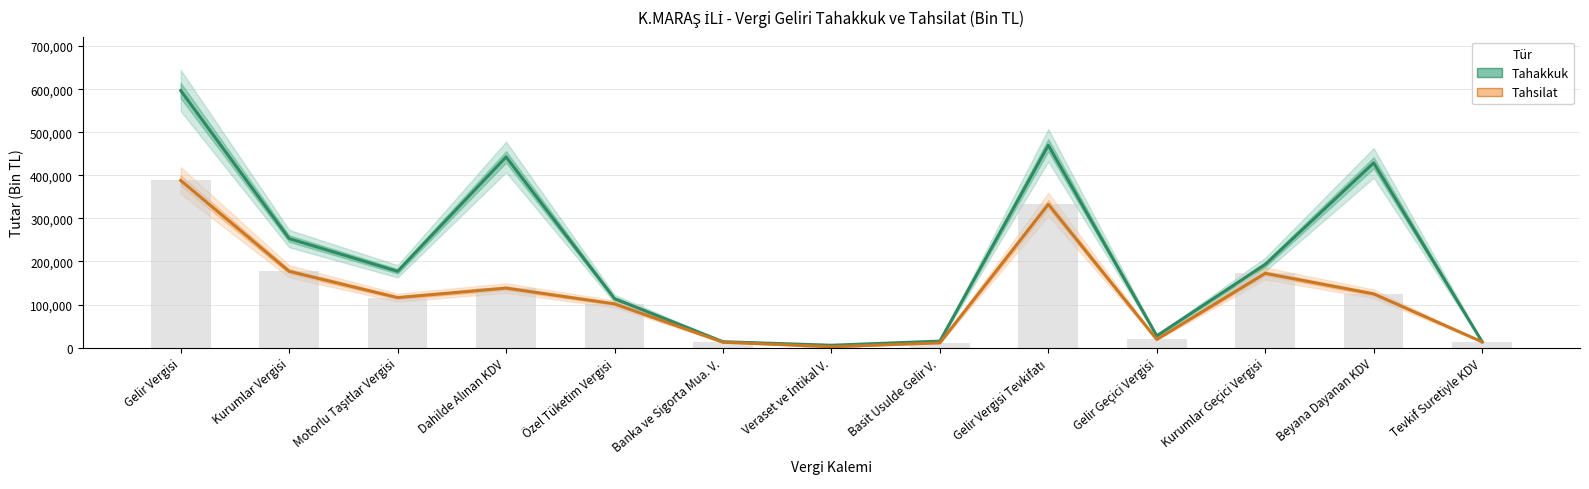

What is the average value of the Tahakkuk series?

211608